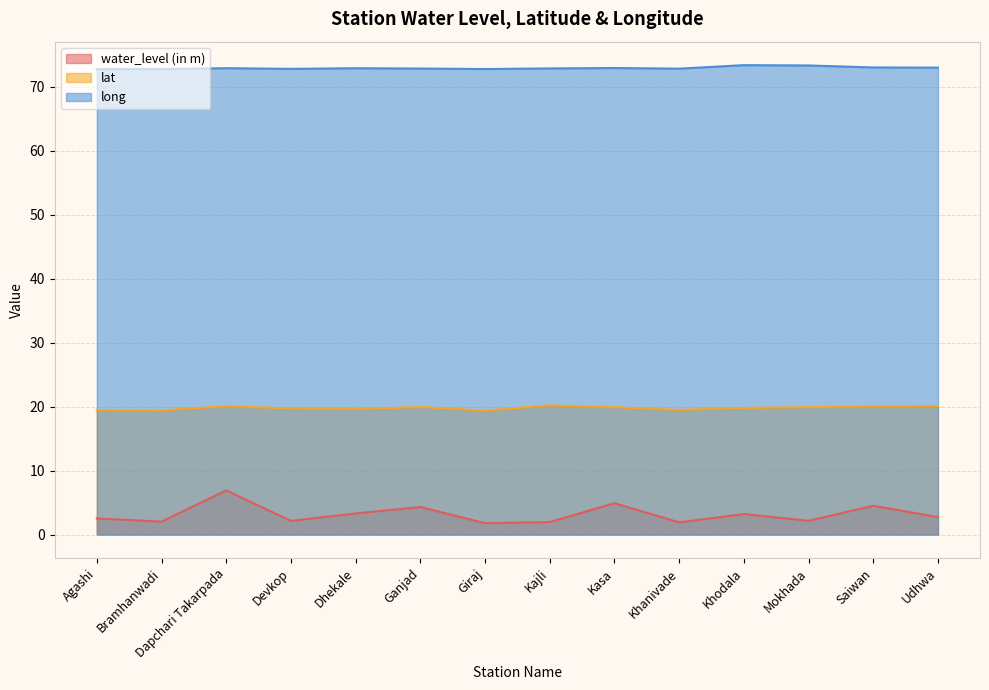

What value does the long series have at Dapchari Takarpada?

72.9